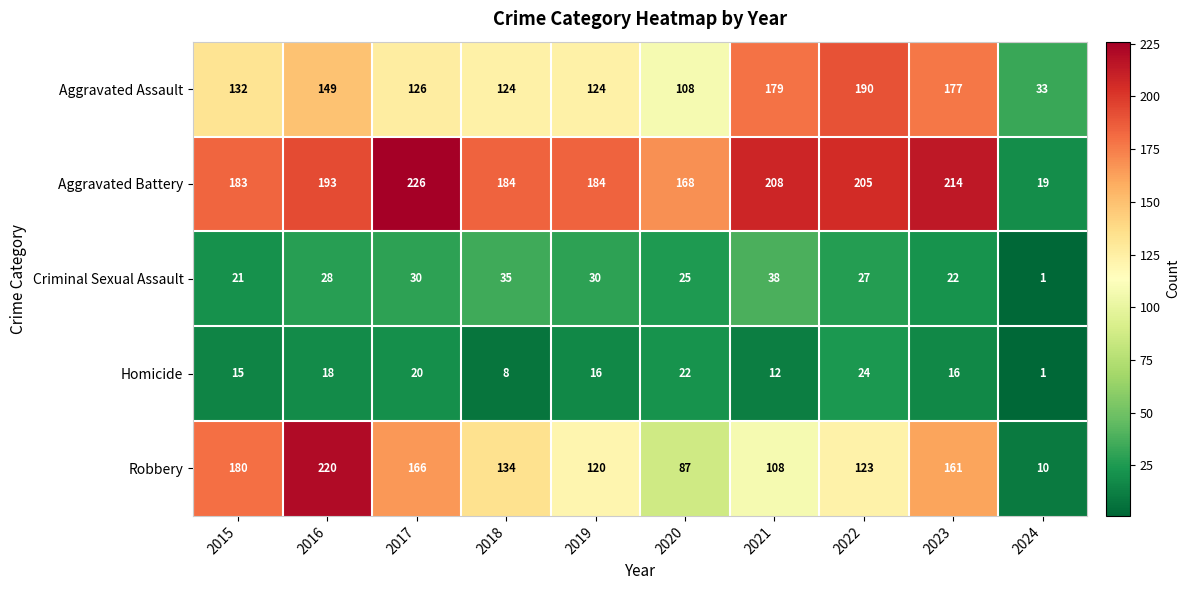

List the series in order of their peak value, lowest first.

Homicide, Criminal Sexual Assault, Aggravated Assault, Robbery, Aggravated Battery